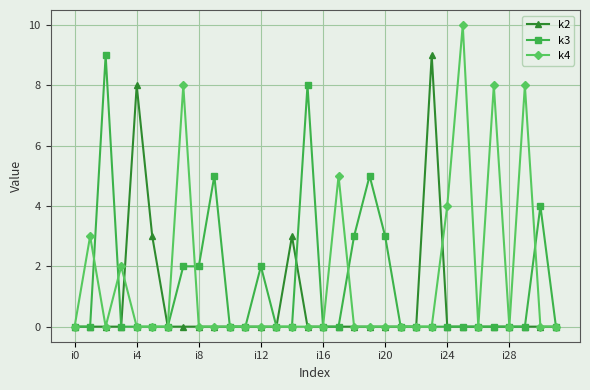

What is the maximum value shown in the chart?

10